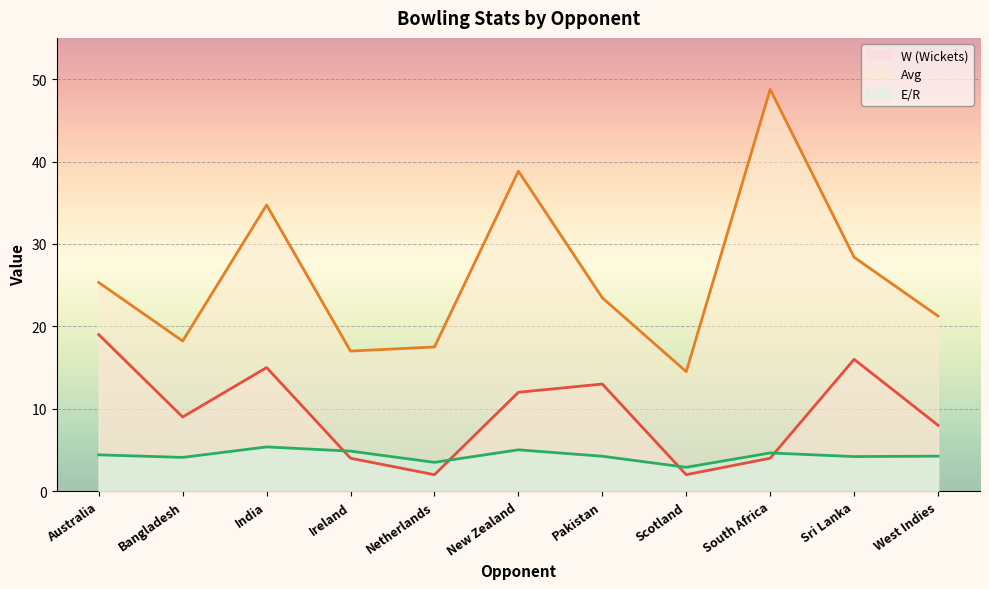

What are all the series names shown in the legend?

W (Wickets), Avg, E/R